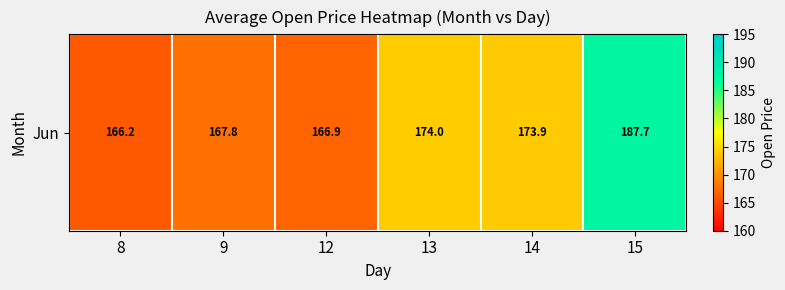

What is the greatest value displayed?

187.7